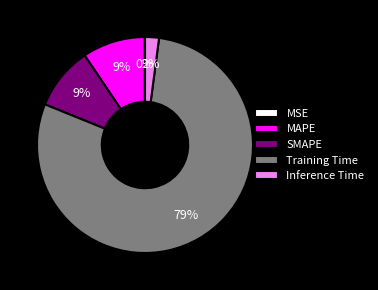

Is there a majority slice in this chart?

Yes